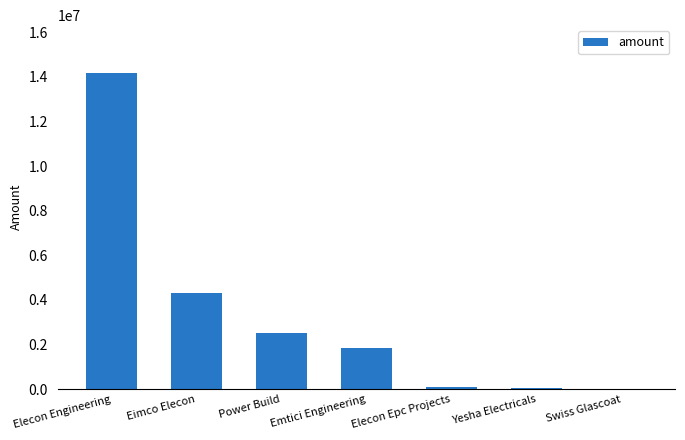

Is it true that the value at Elecon Engineering is 7635385?

False